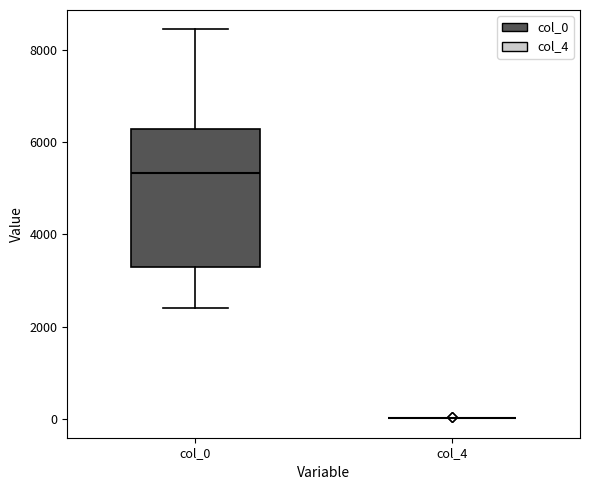

Comparing the boxes themselves (not the whiskers), which one is the tallest?

col_0